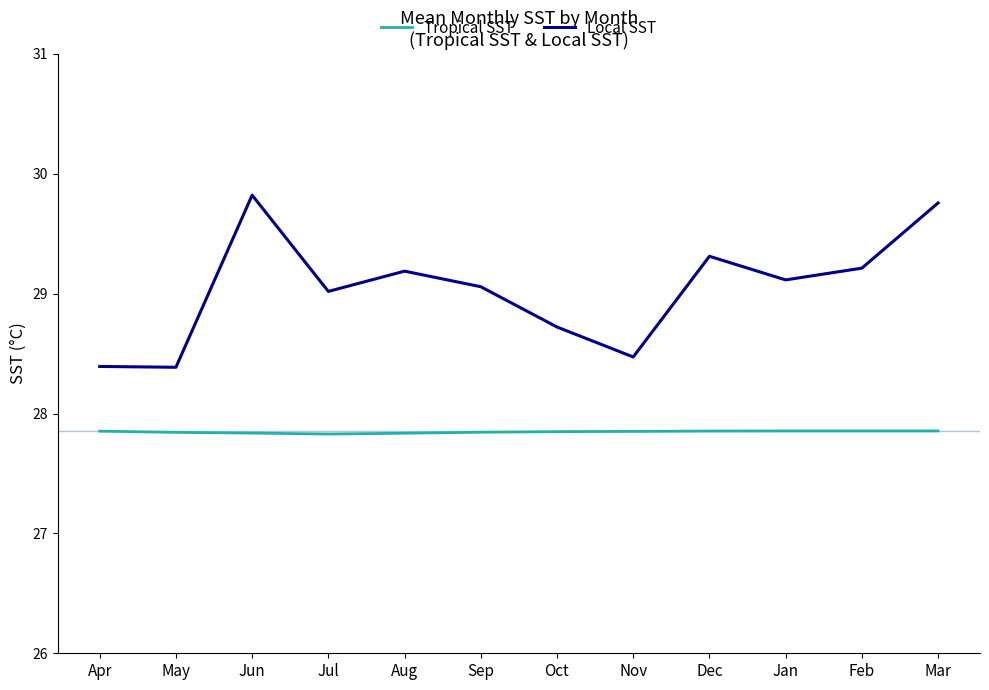

True or false: Tropical SST has a value of 7.7 at Aug.

False